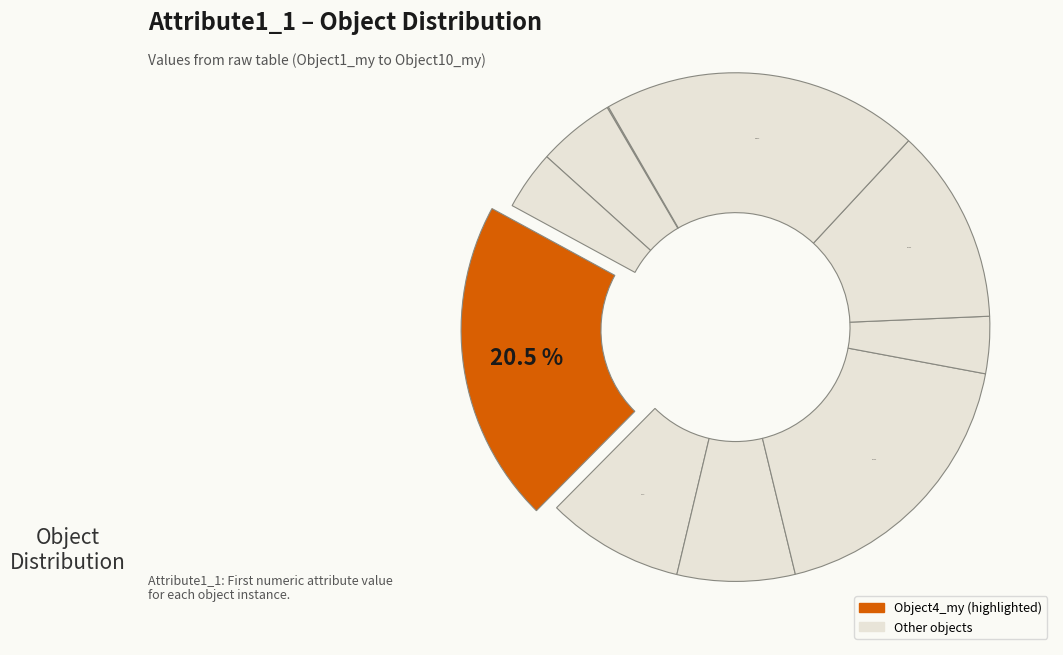

Does any single category account for the majority?

No